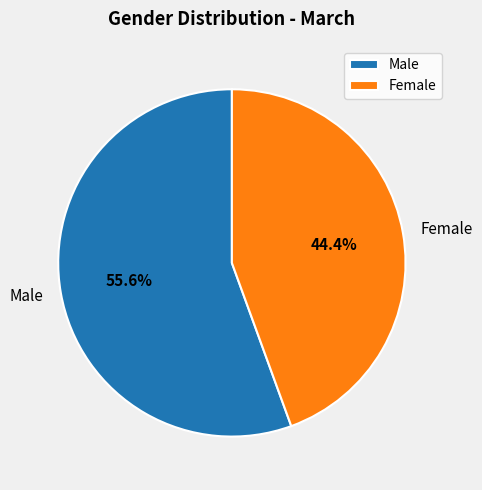

Which category has the smallest portion of the pie?

Female